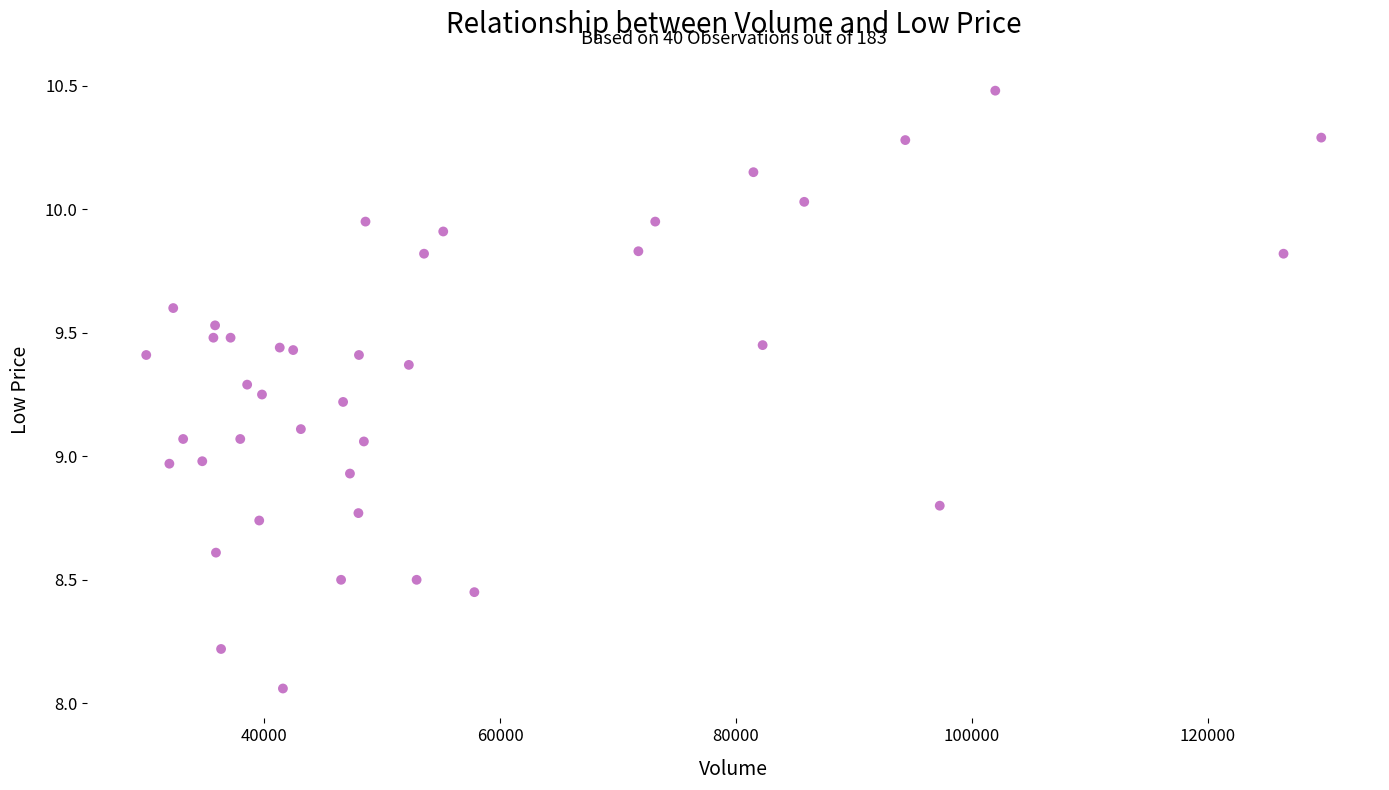

What is the range of Y values (max minus min)?

2.4